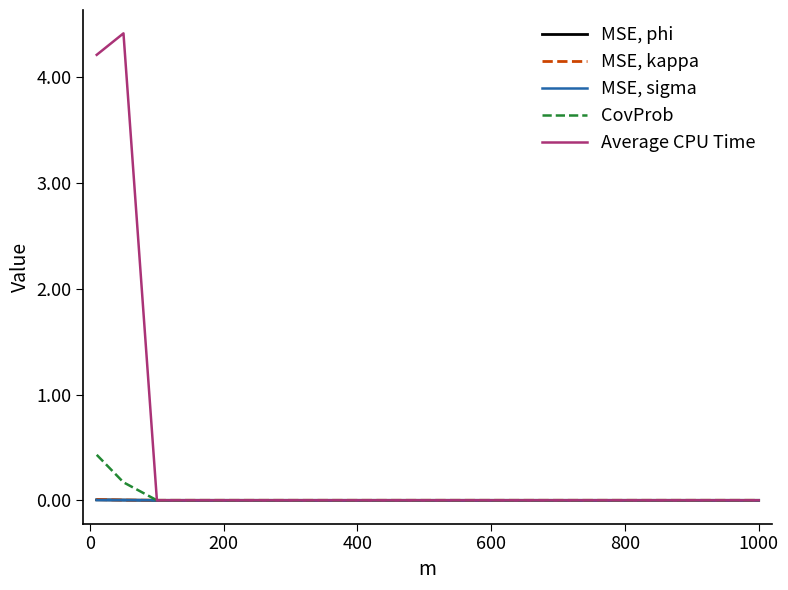

Which series has the largest total across all categories?

Average CPU Time